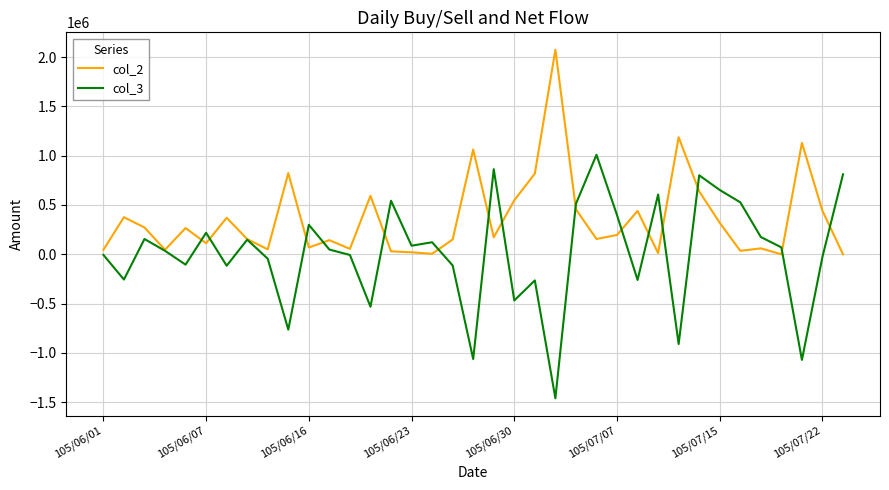

Which series has the largest total across all categories?

col_2